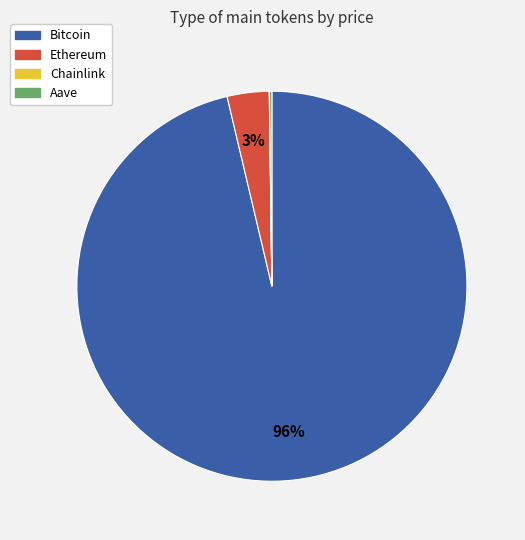

To the nearest percent, what is the combined percentage of Bitcoin and Ethereum?

100%